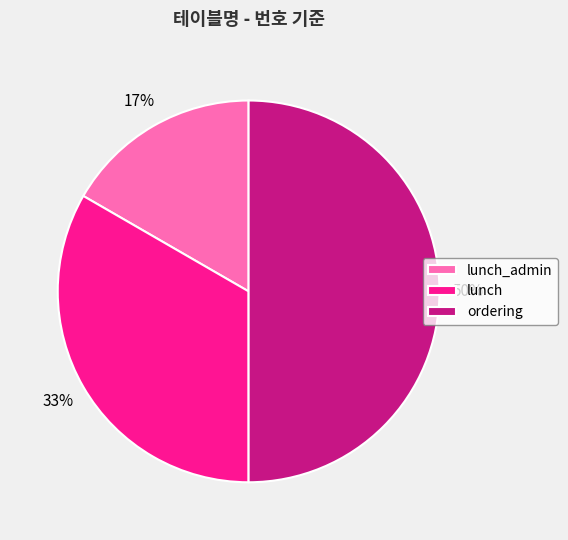

Do ordering and lunch_admin together represent more than half of the pie?

Yes